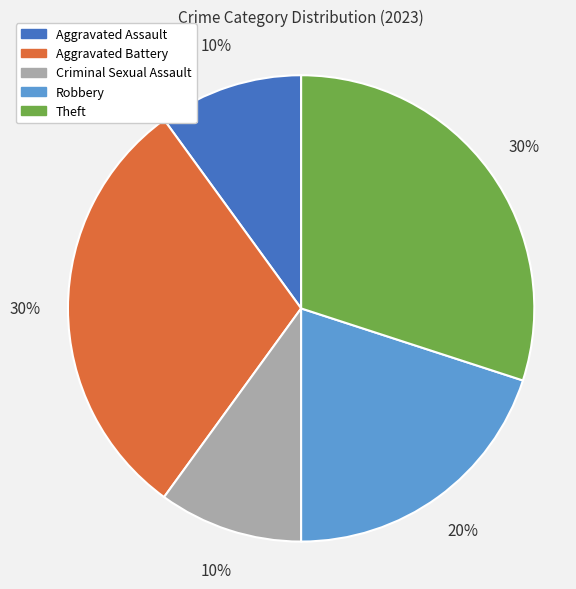

How many slices are in this pie chart?

5